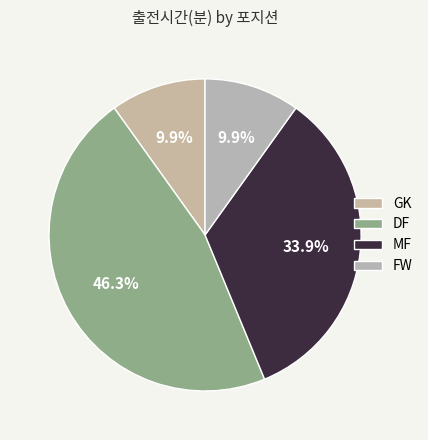

Does any single category account for the majority?

No